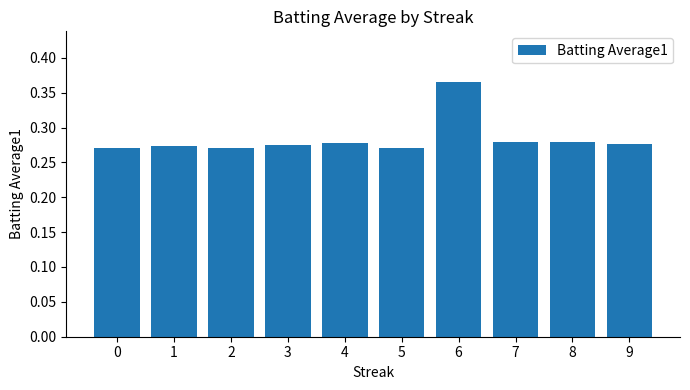

How many series are shown in this chart?

1